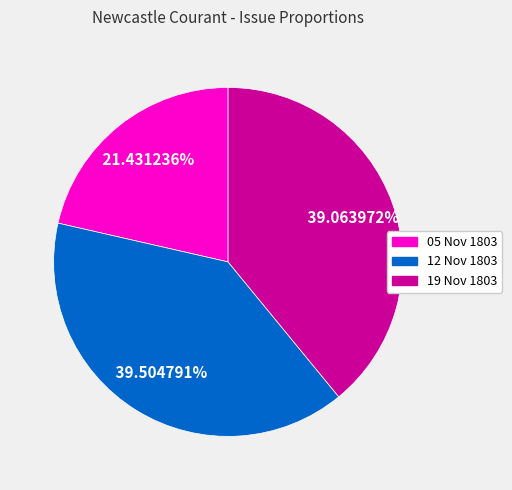

Is there any slice that represents more than half of the pie?

No